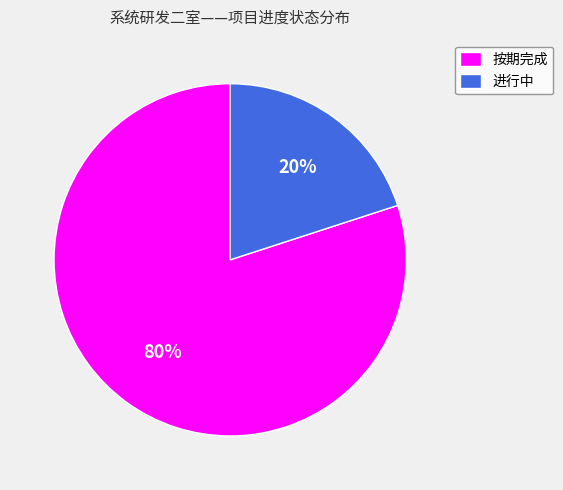

The 进行中 slice represents 8% of the pie. True or false?

False